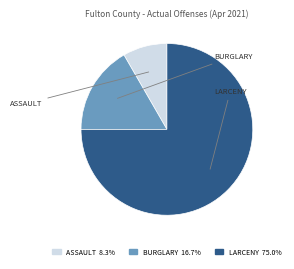

To the nearest percent, what is the difference between the largest and smallest slice percentages?

67%